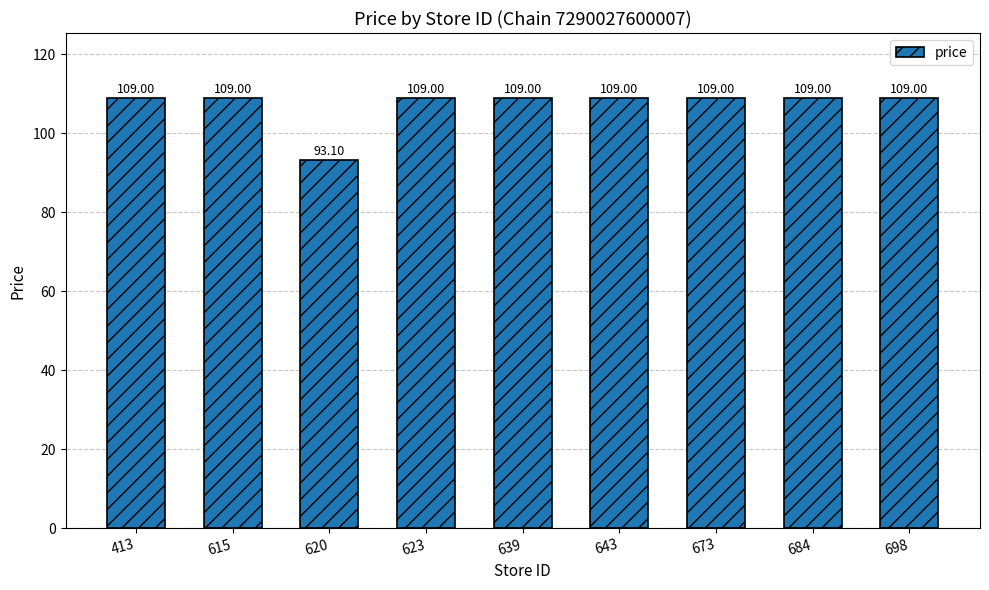

What is the ratio of the value at 623 to the value at 413?

1.0